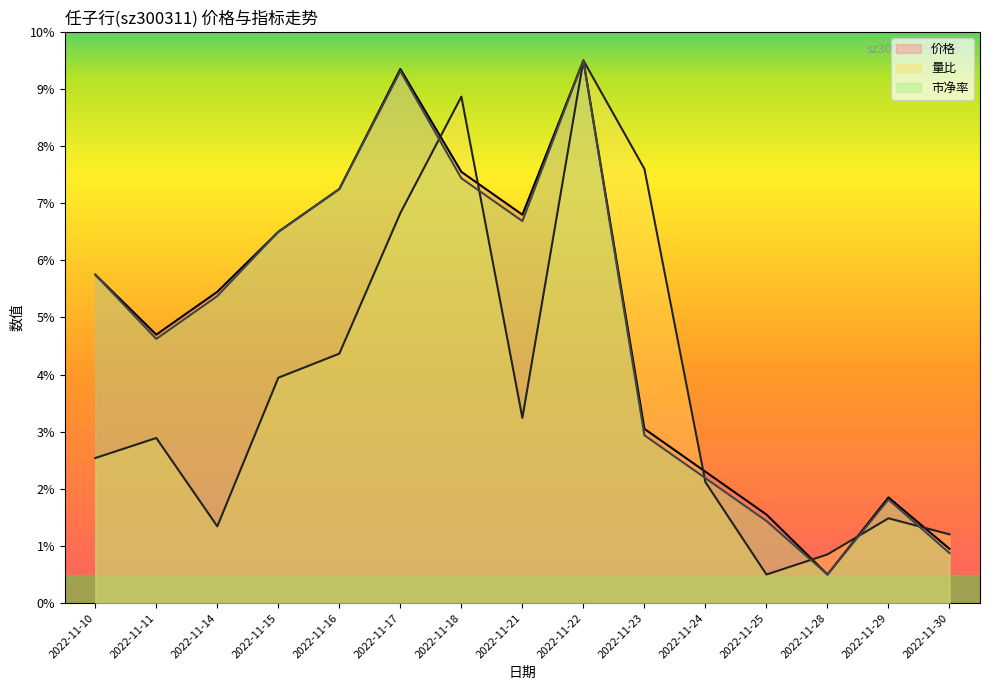

Reading right to left, what are all the values shown in this chart?

价格: 2022-11-30=1.0	2022-11-29=1.9	2022-11-28=0.5	2022-11-25=1.6	2022-11-24=2.3	2022-11-23=3.0	2022-11-22=9.5	2022-11-21=6.8	2022-11-18=7.6	2022-11-17=9.4	2022-11-16=7.2	2022-11-15=6.5	2022-11-14=5.4	2022-11-11=4.7	2022-11-10=5.8
量比: 2022-11-30=1.2	2022-11-29=1.5	2022-11-28=0.9	2022-11-25=0.5	2022-11-24=2.1	2022-11-23=7.6	2022-11-22=9.5	2022-11-21=3.2	2022-11-18=8.9	2022-11-17=6.8	2022-11-16=4.4	2022-11-15=3.9	2022-11-14=1.3	2022-11-11=2.9	2022-11-10=2.5
市净率: 2022-11-30=0.9	2022-11-29=1.8	2022-11-28=0.5	2022-11-25=1.4	2022-11-24=2.2	2022-11-23=2.9	2022-11-22=9.5	2022-11-21=6.7	2022-11-18=7.4	2022-11-17=9.3	2022-11-16=7.2	2022-11-15=6.5	2022-11-14=5.4	2022-11-11=4.6	2022-11-10=5.8